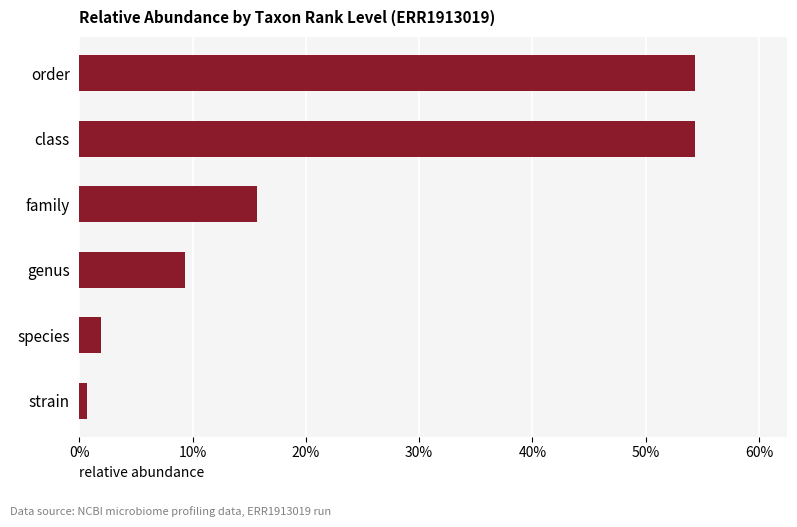

Are the bars horizontal?

Yes